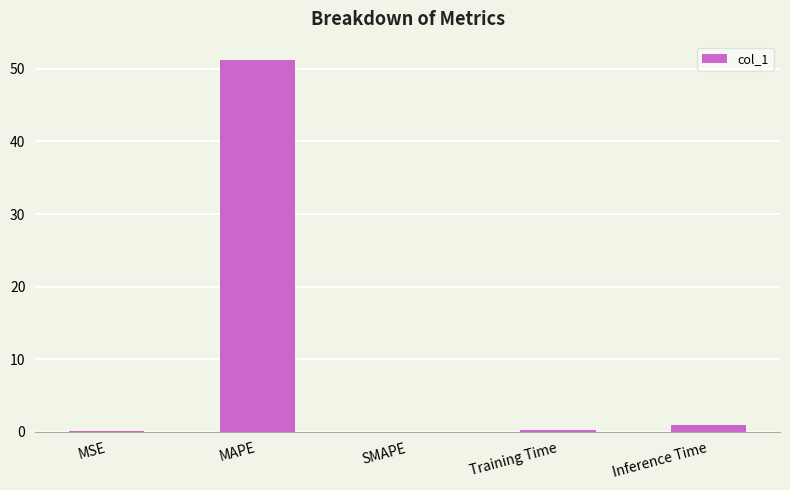

True or false: the data shows 0.2 at Training Time.

True